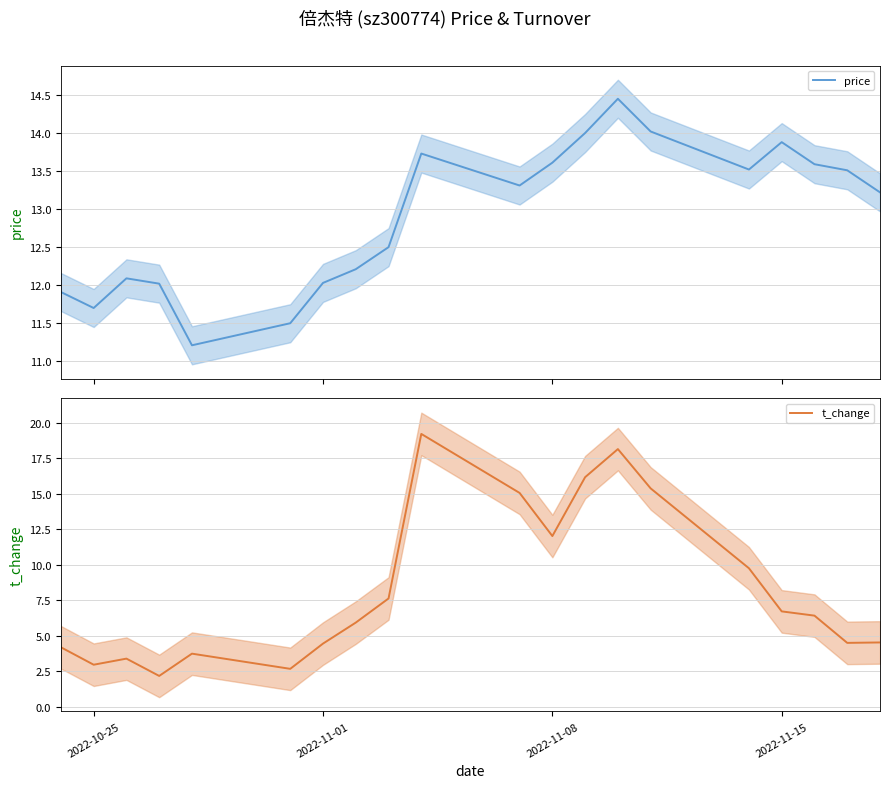

The t_change series shows 4.6 at 2022-10-25. True or false?

False